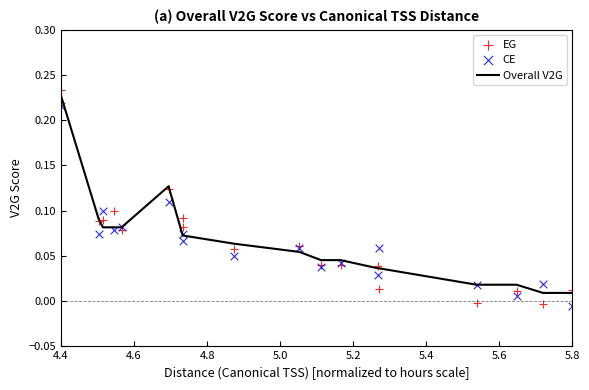

What are all the series names shown in the legend?

Overall V2G, EG, CE